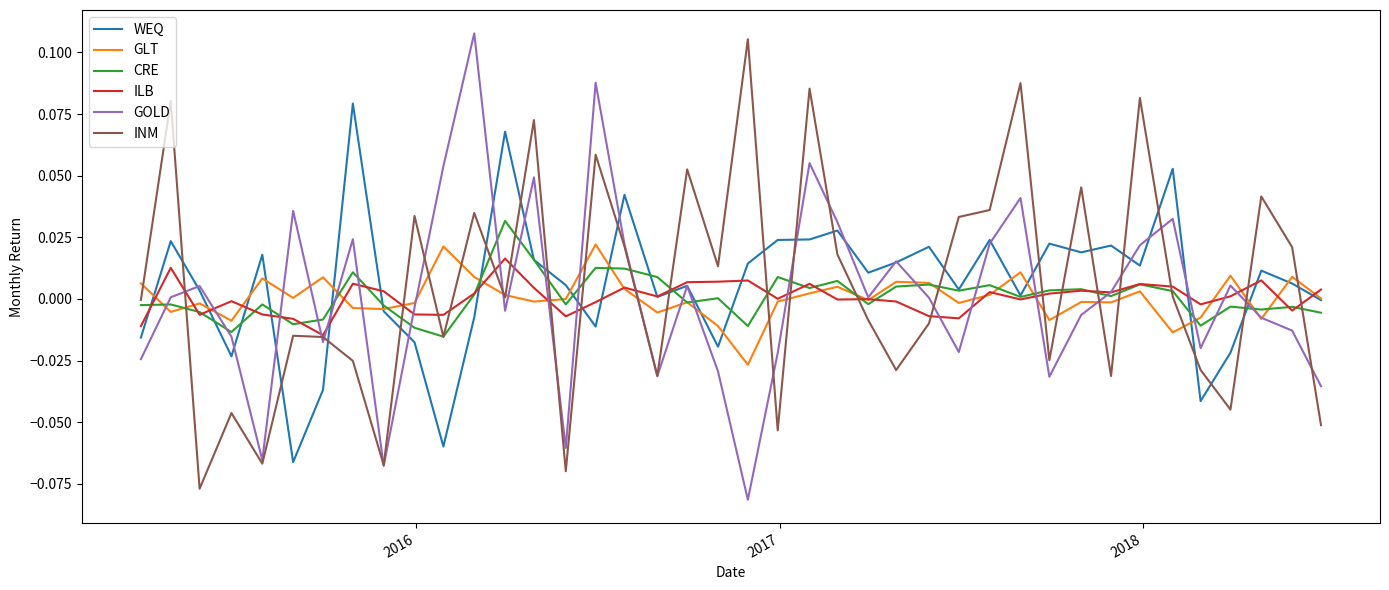

What is the maximum value for WEQ?

0.1